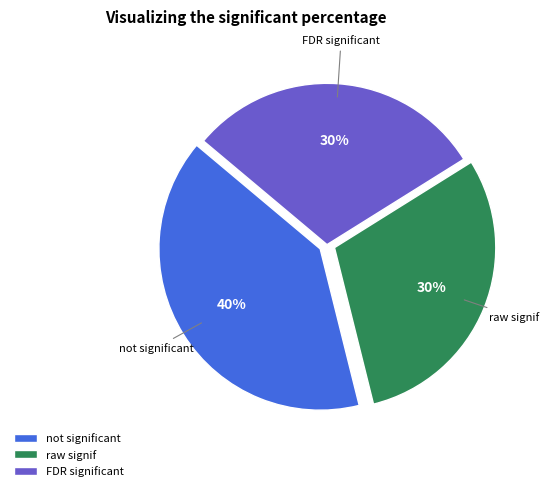

Which slice is the largest?

not significant